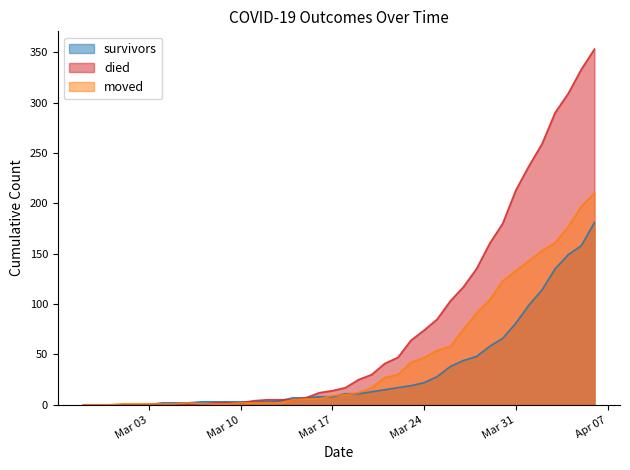

At which label does died first exceed 17?

2020-03-19